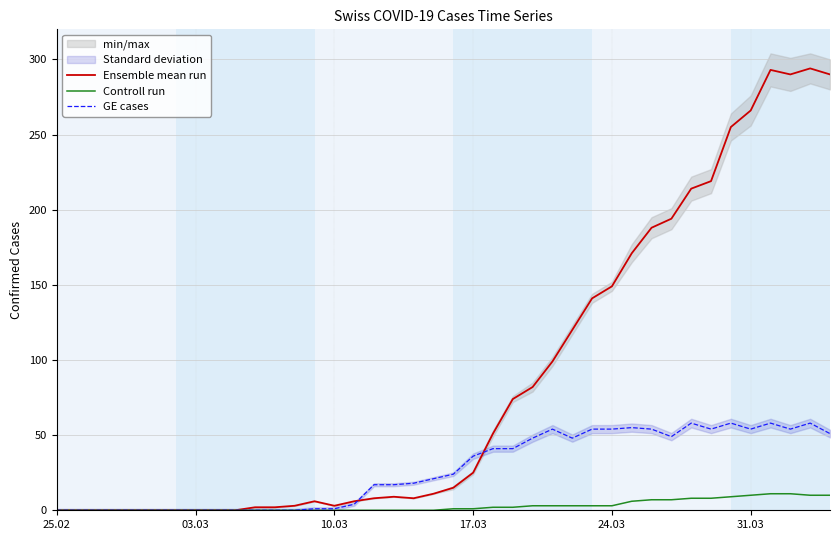

Is it true that GE cases equals 96 at 24.03?

False